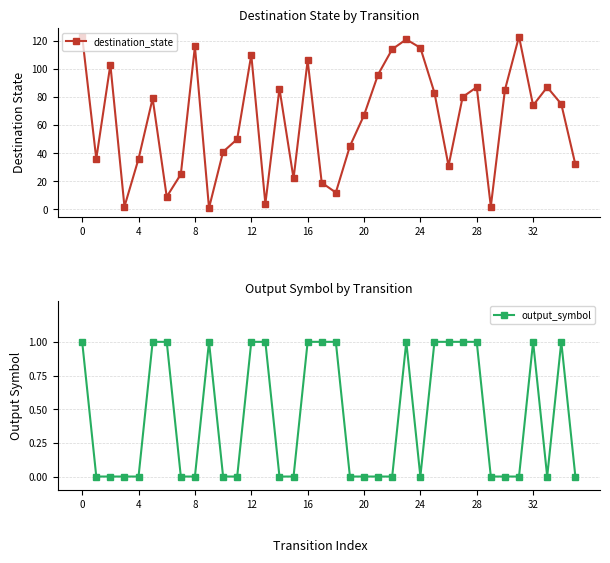

True or false: output_symbol has more than 2 points higher than both neighbors.

True